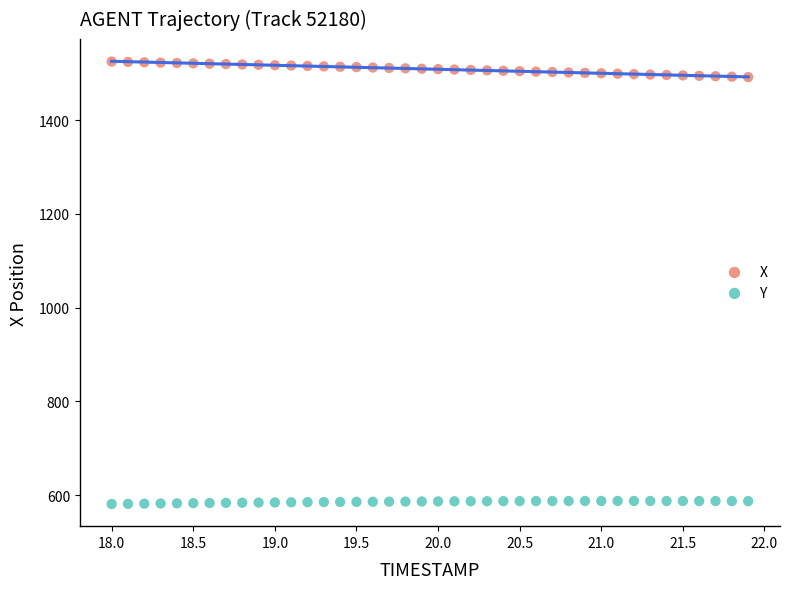

Which series reaches the maximum Y coordinate?

X